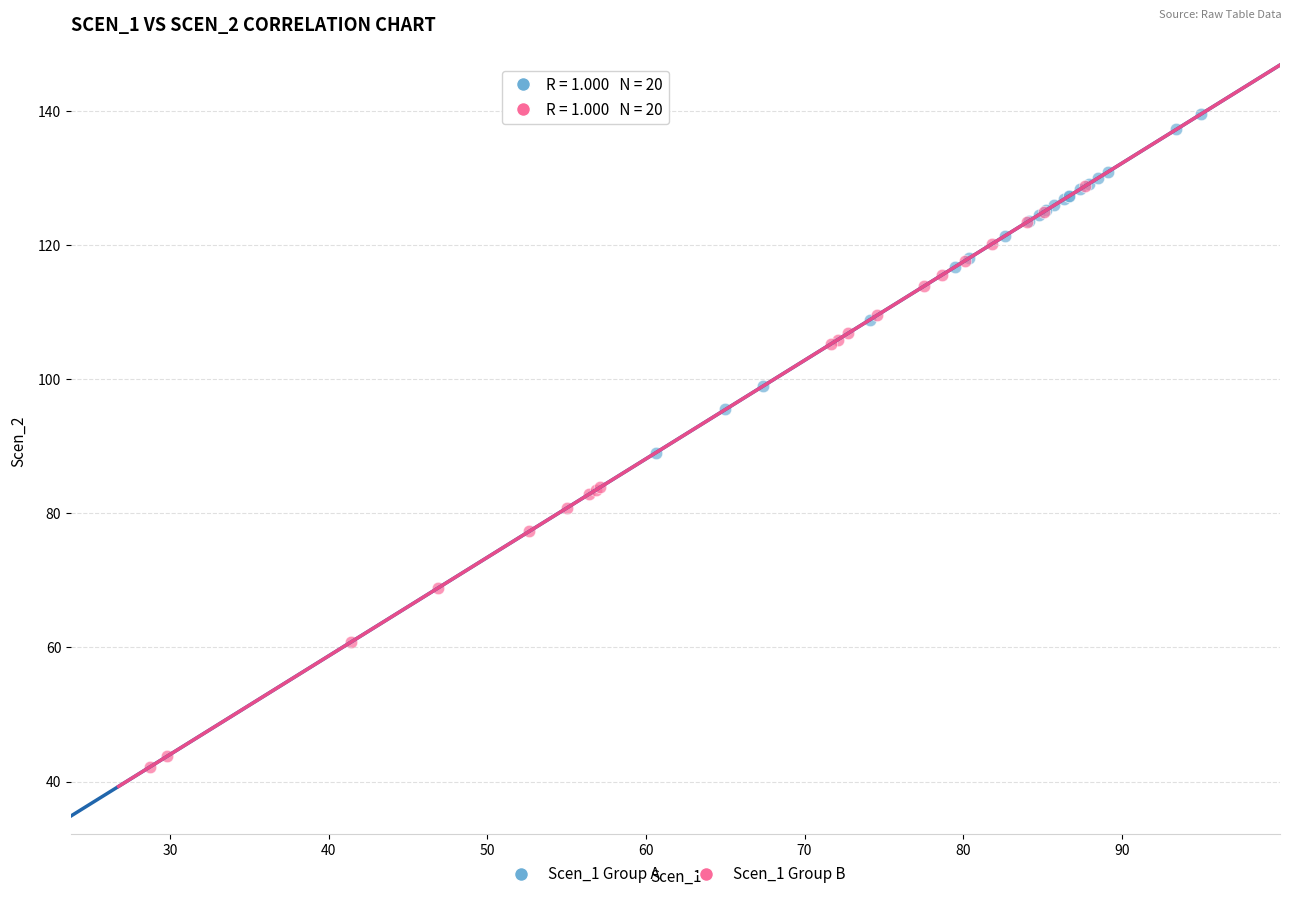

Which series has the widest spread of Y values?

Scen_1 Group B